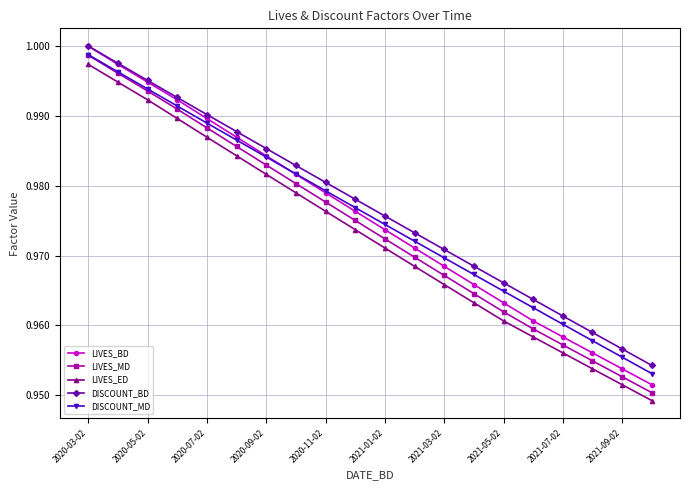

Which series has the largest range (max minus min)?

LIVES_BD